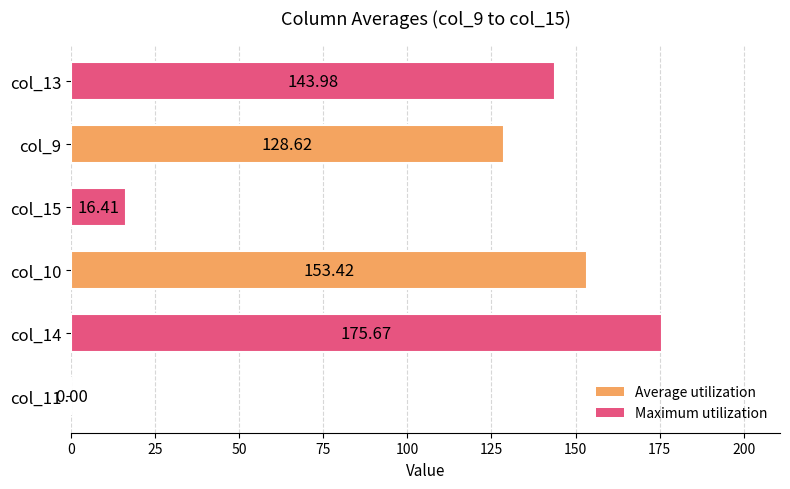

What is the change in value from col_10 to col_13?

-9.4